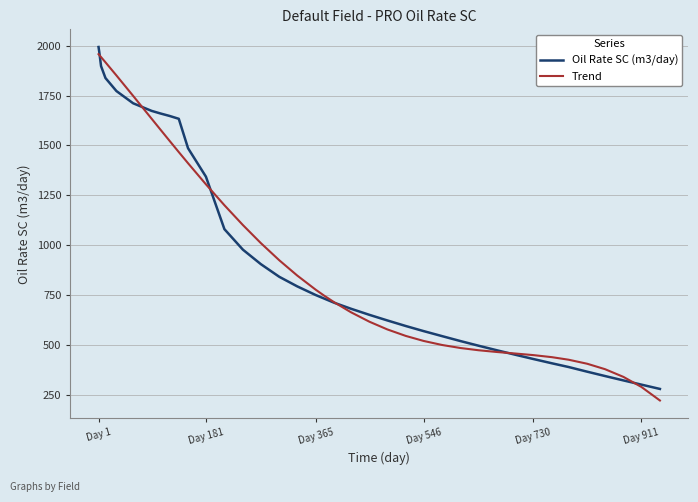

What is the maximum value for Trend?

1957.5